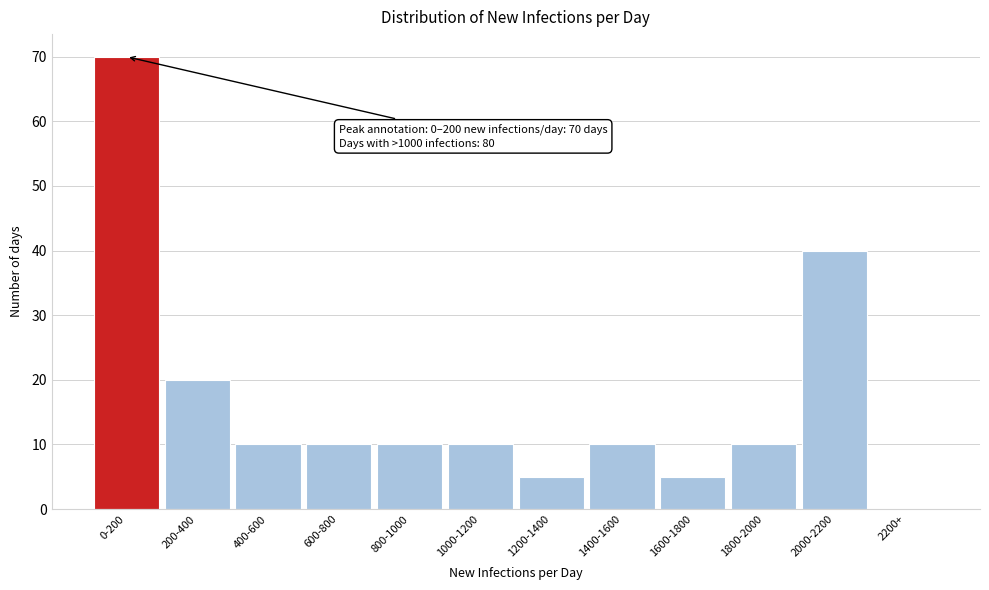

Reading left to right, what are all the values shown in this chart?

0-200=70	200-400=20	400-600=10	600-800=10	800-1000=10	1000-1200=10	1200-1400=5	1400-1600=10	1600-1800=5	1800-2000=10	2000-2200=40	2200+=0